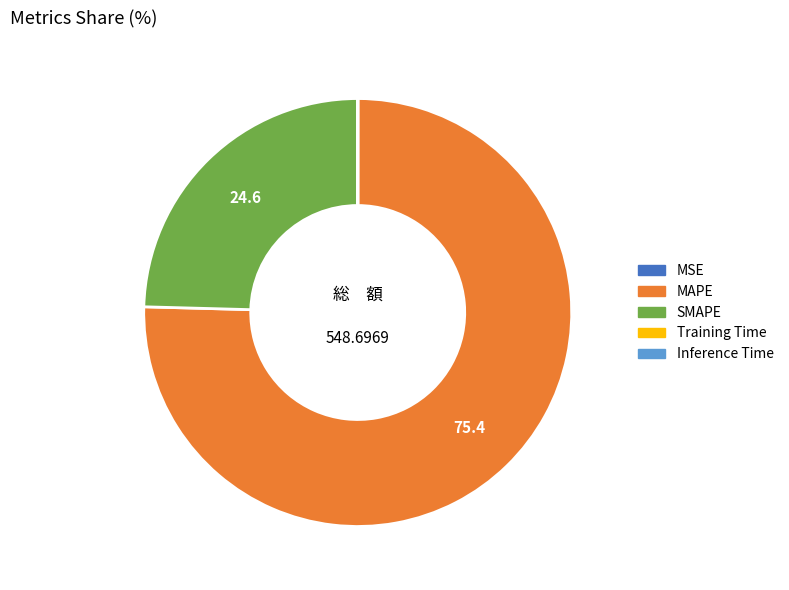

What is the largest slice in the pie chart?

MAPE